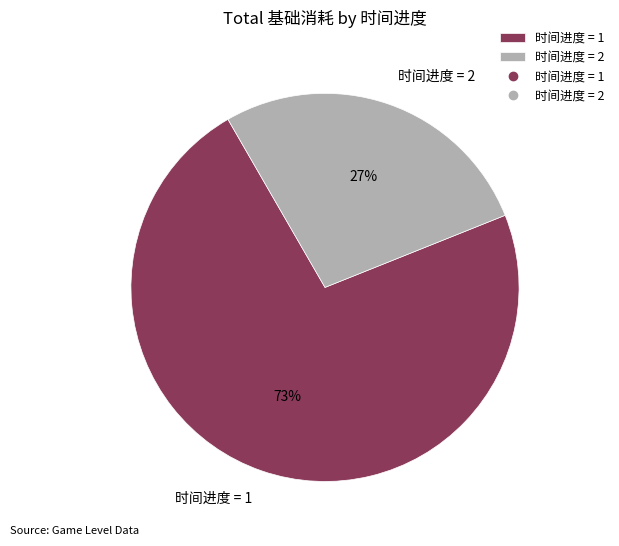

Which slice is the smallest?

时间进度 = 2